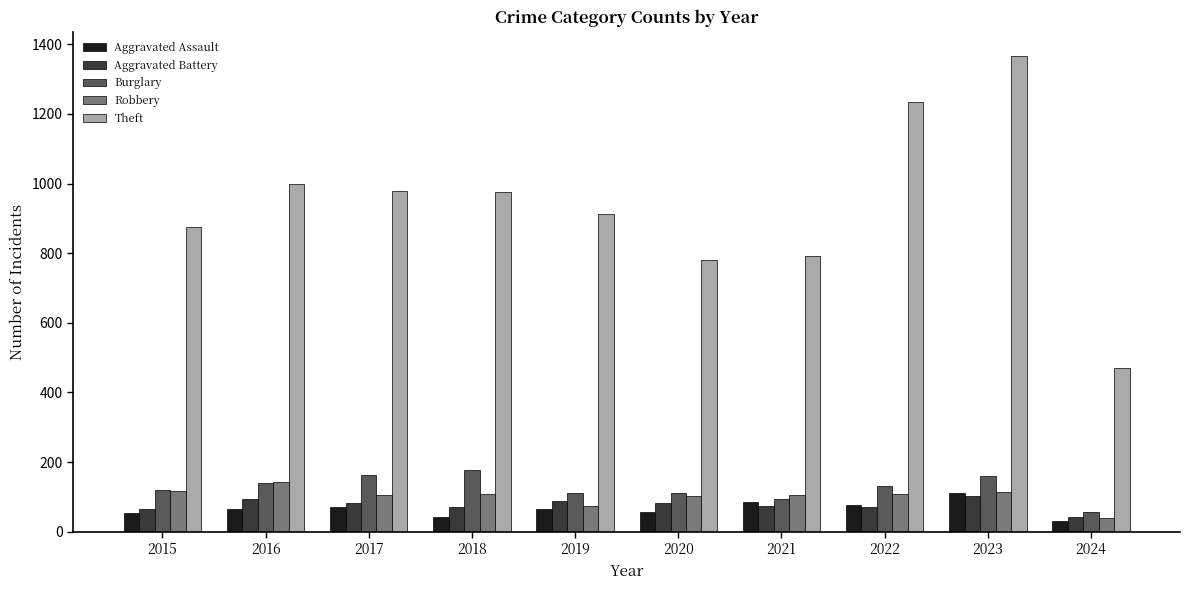

What is the average value of the Robbery series?

102